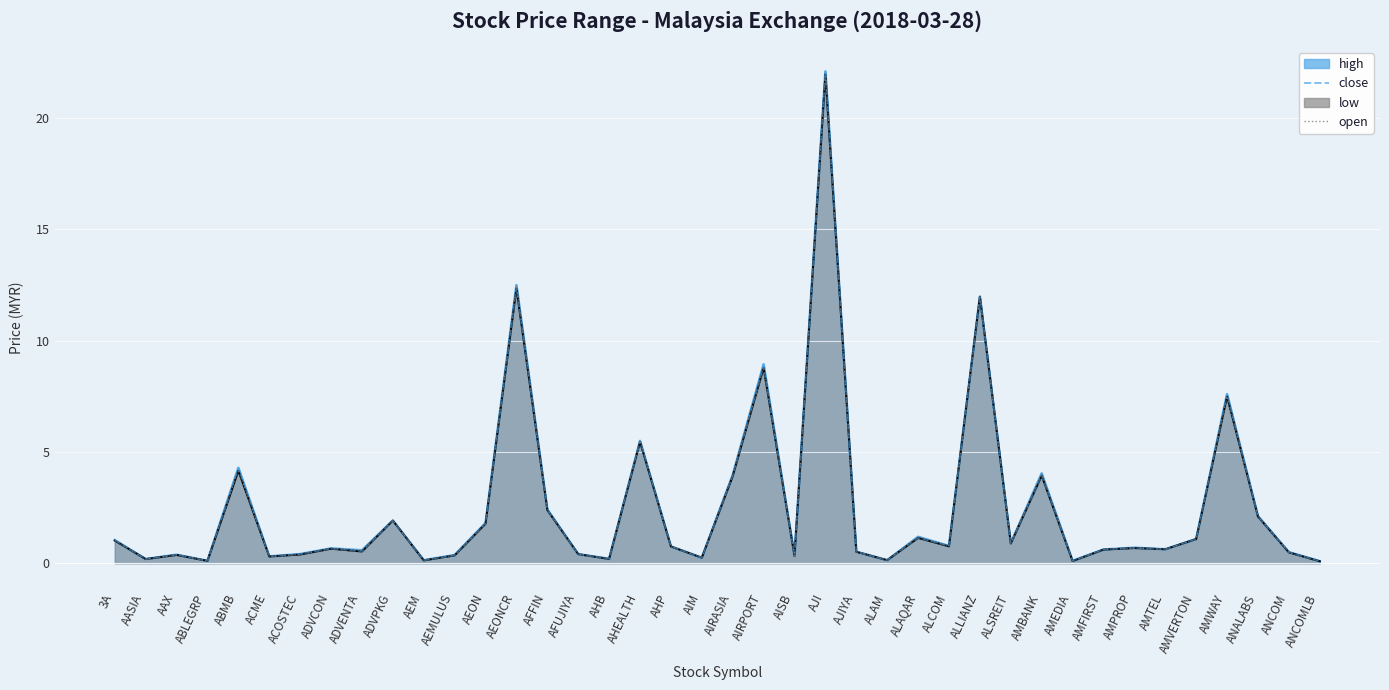

What is the label of the 2nd point from the right?

ANCOM